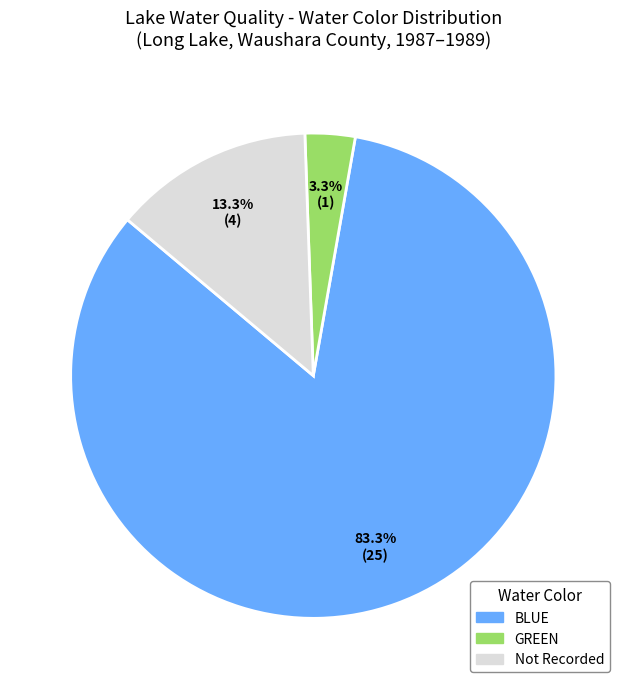

Do GREEN and Not Recorded together represent more than half of the pie?

No